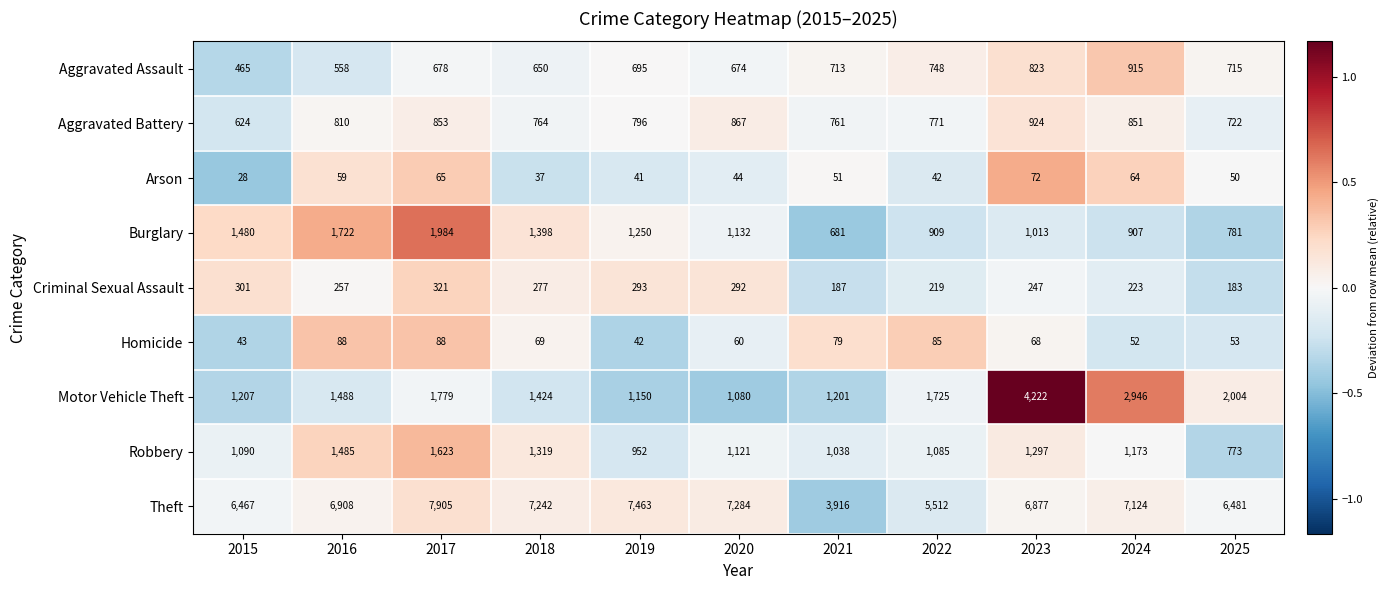

How many data points does each series have?

11